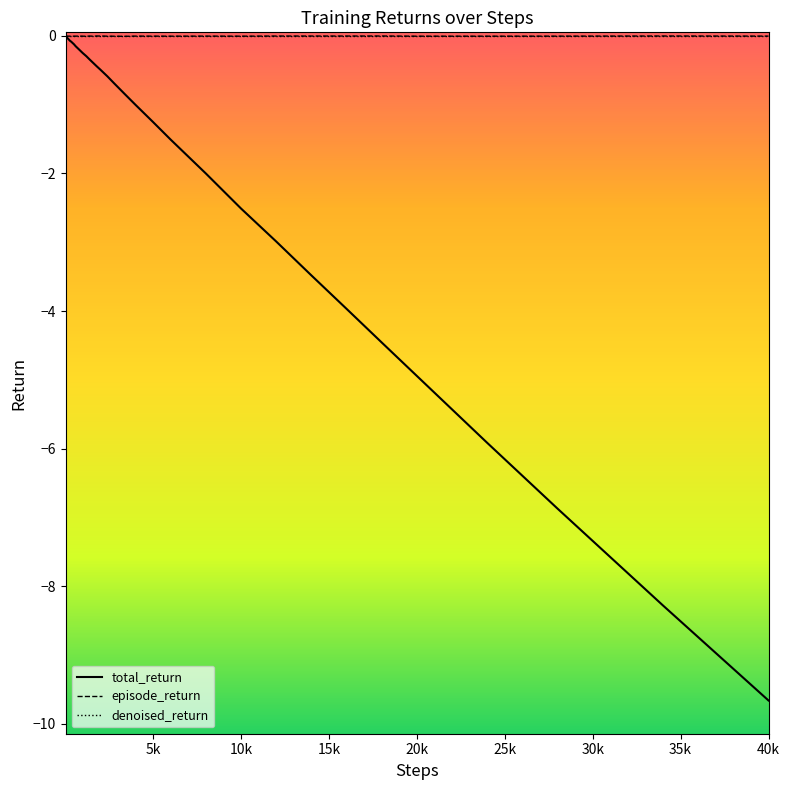

What are all the series names shown in the legend?

total_return, episode_return, denoised_return